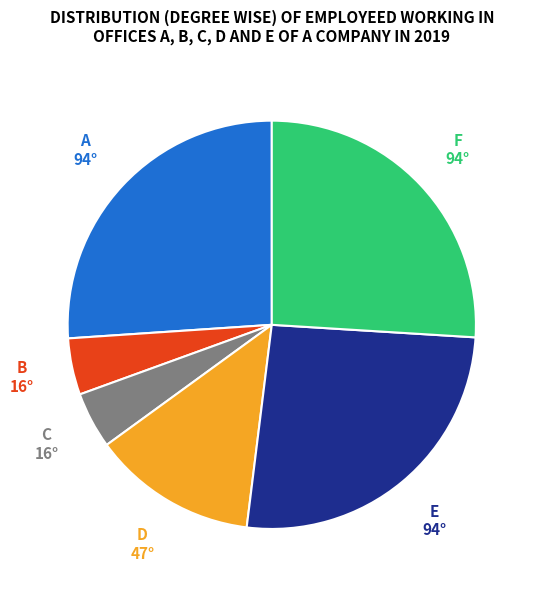

Does any single category account for the majority?

No